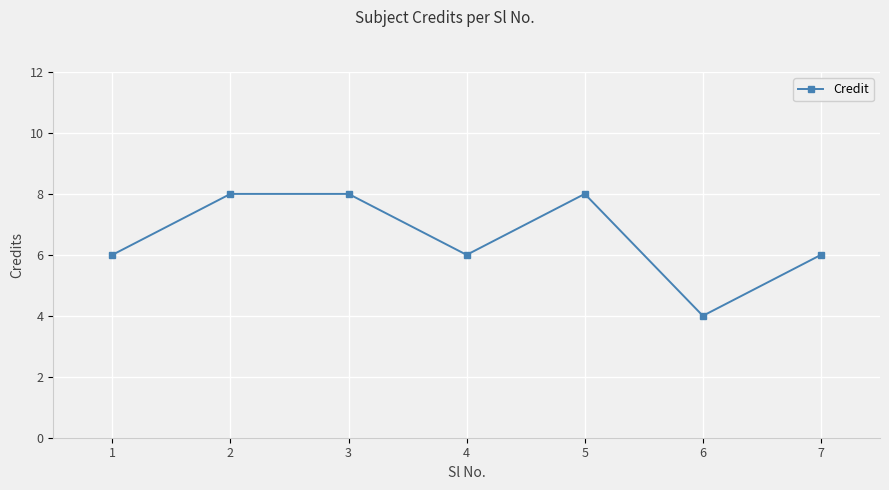

Does the chart have visible grid lines?

Yes